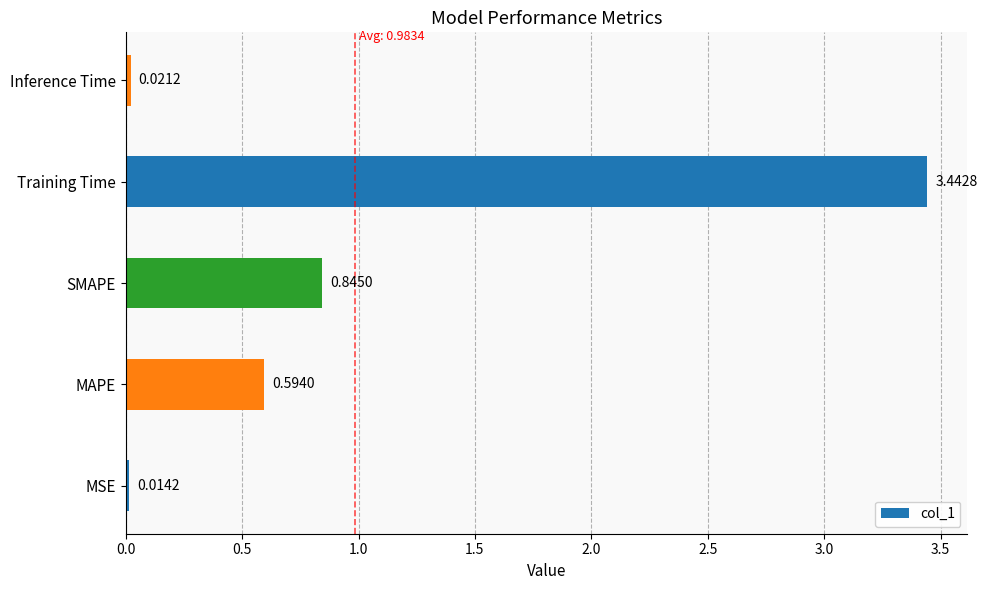

Which has a higher value, MSE or SMAPE?

SMAPE